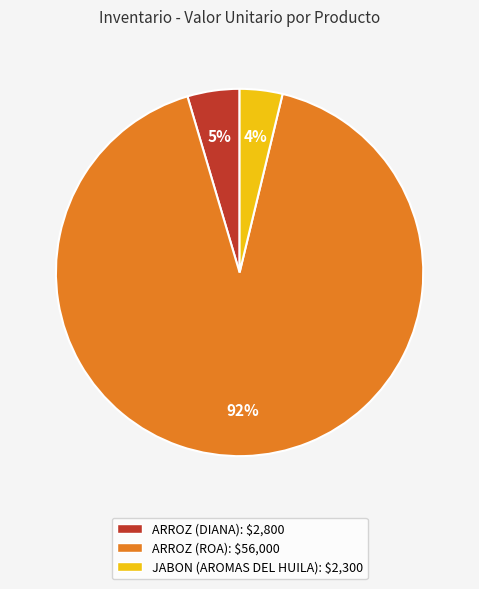

Rank the categories by value from highest to lowest.

ARROZ (ROA), ARROZ (DIANA), JABON (AROMAS DEL HUILA)